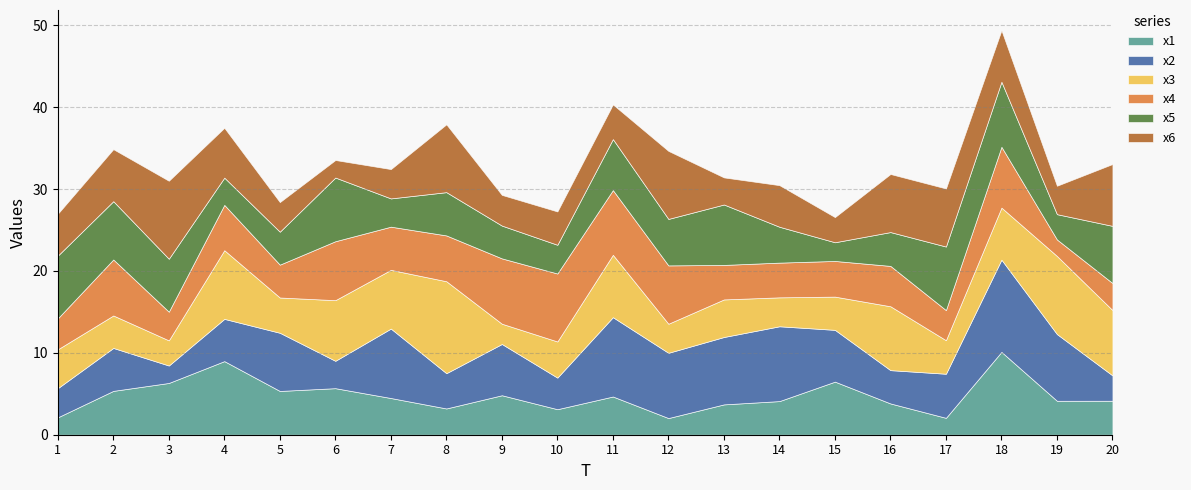

What is the value of the x1 point at the 2nd from the left?

5.4